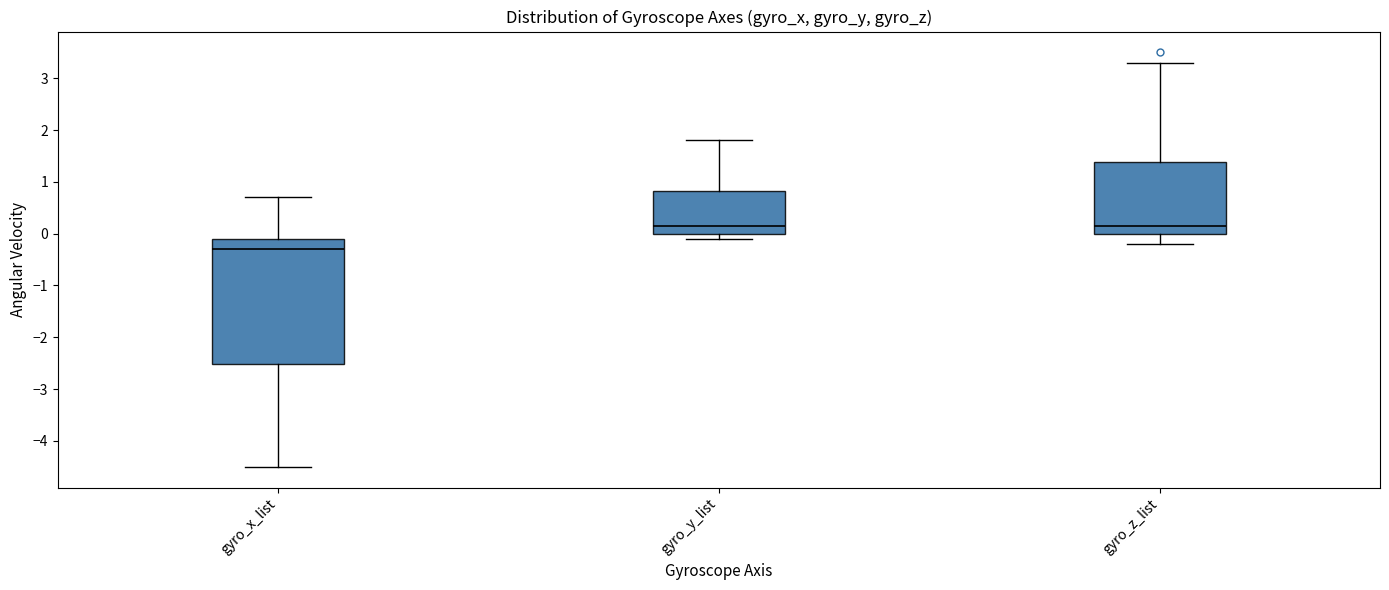

Where is the upper edge of the box for gyro_x_list on the y-axis? The values are not printed on the chart, so give them approximately, as read against the axis.

-0.1